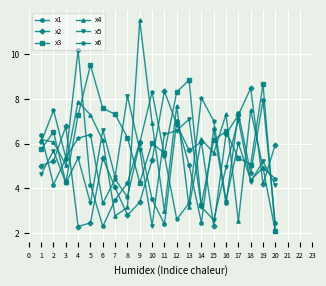

At which label does x1 reach its minimum?

6